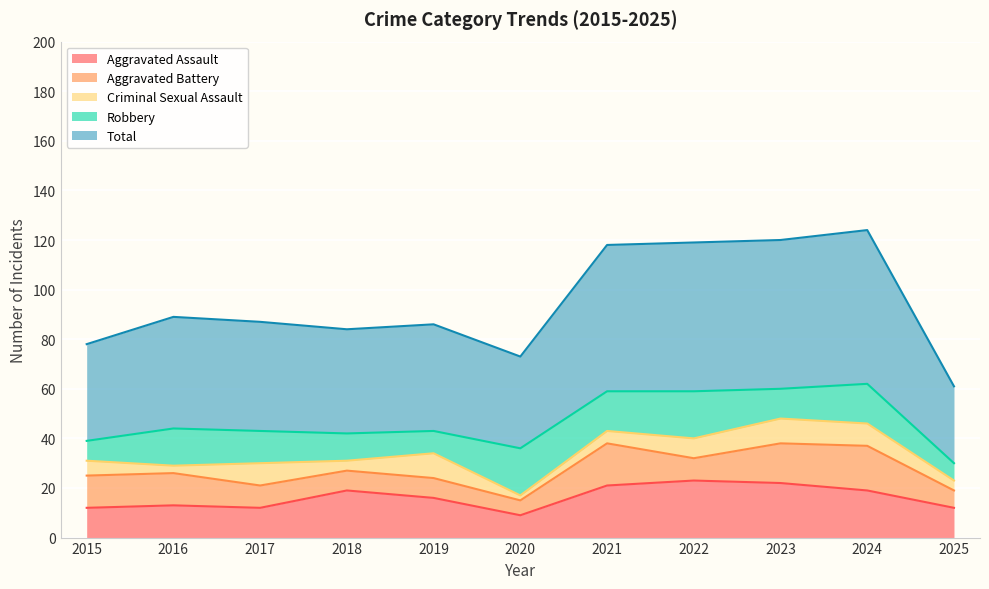

Is it true that Criminal Sexual Assault equals 9 at 2024?

True